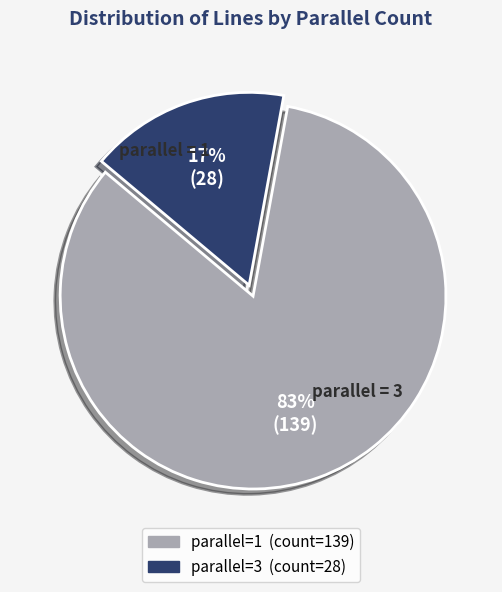

How many segments does this pie chart have?

2